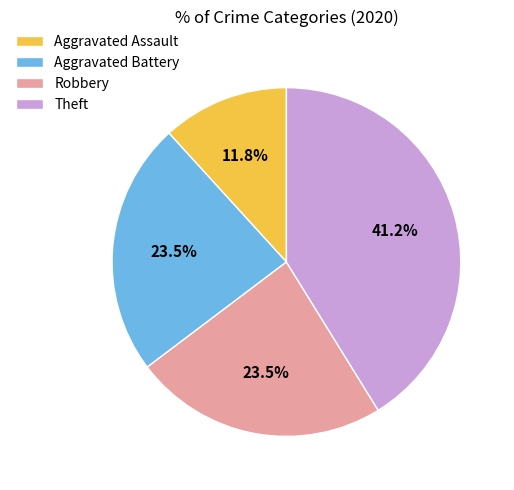

How many segments does this pie chart have?

4